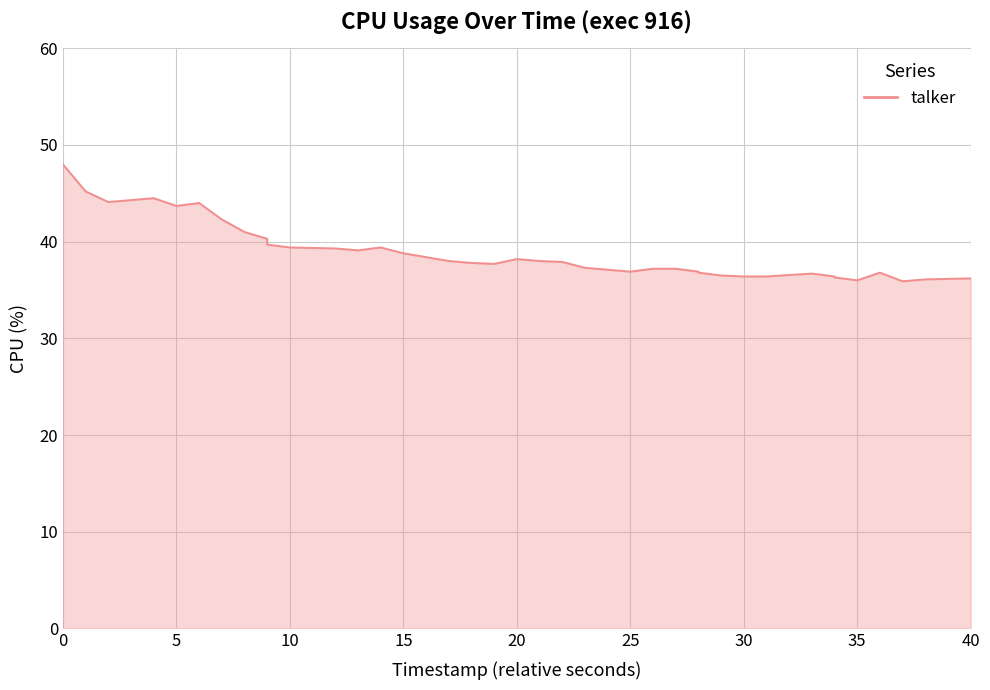

How many interior local peaks (higher than both neighbors) does the data have?

6